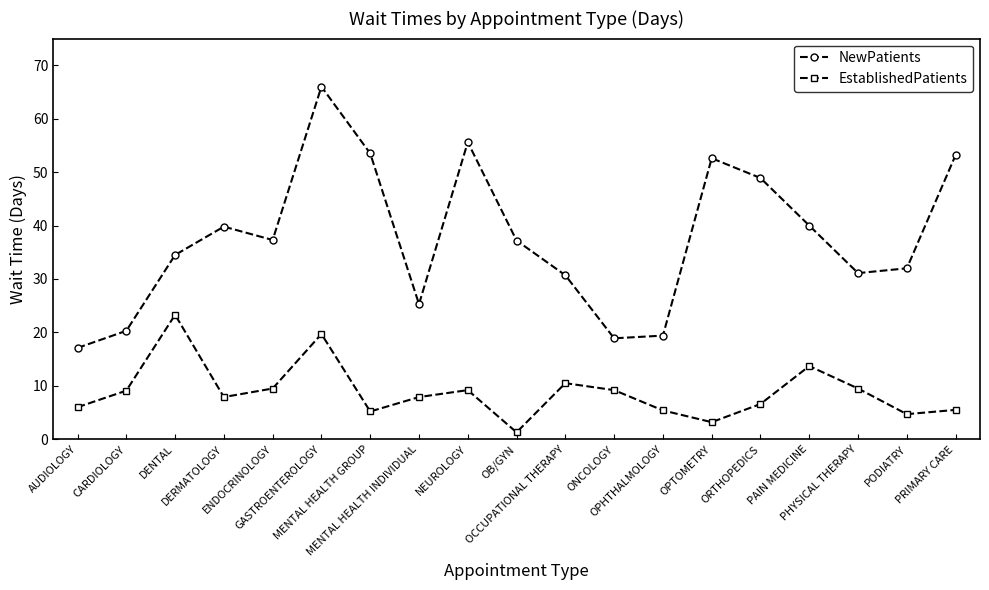

How many interior local peaks does the EstablishedPatients series have?

5